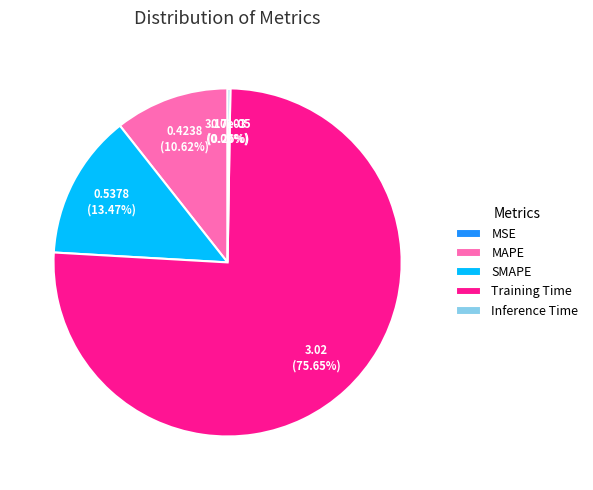

Is the sum of SMAPE and Training Time greater than half?

Yes